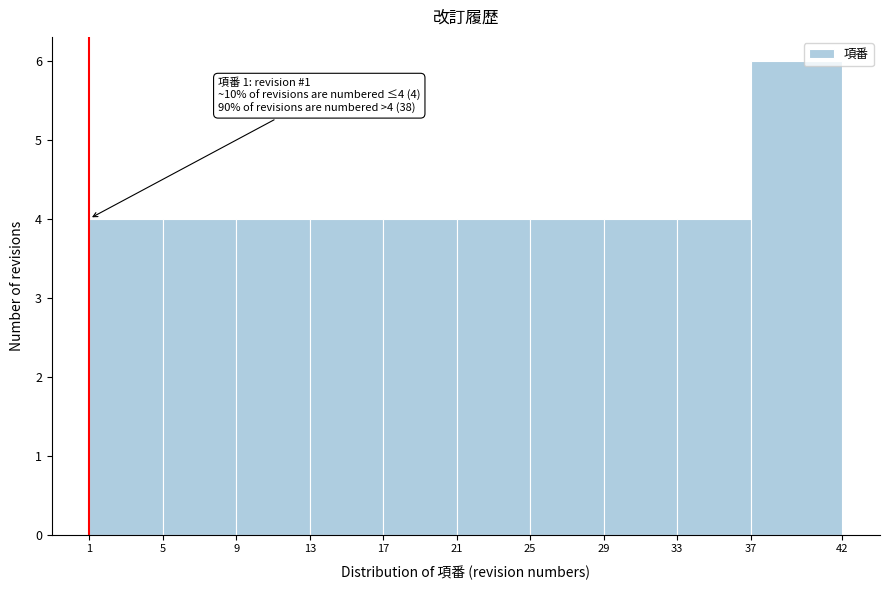

Over which range of the x-axis is the bar tallest?

37 to 42